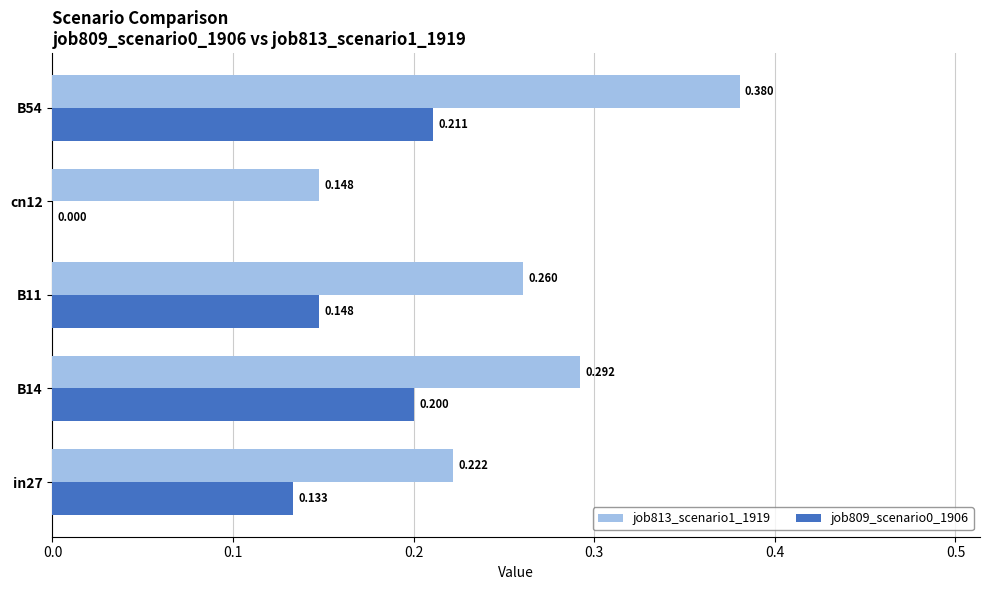

Is the value of job813_scenario1_1919 at cn12 greater than the value of job809_scenario0_1906 at B14?

No